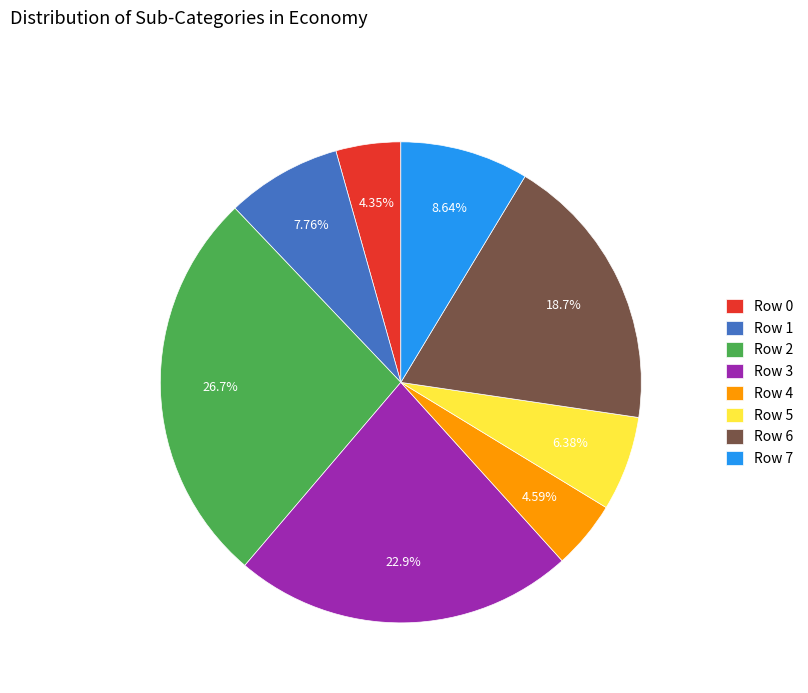

Do Row 1 and Row 0 together represent more than half of the pie?

No